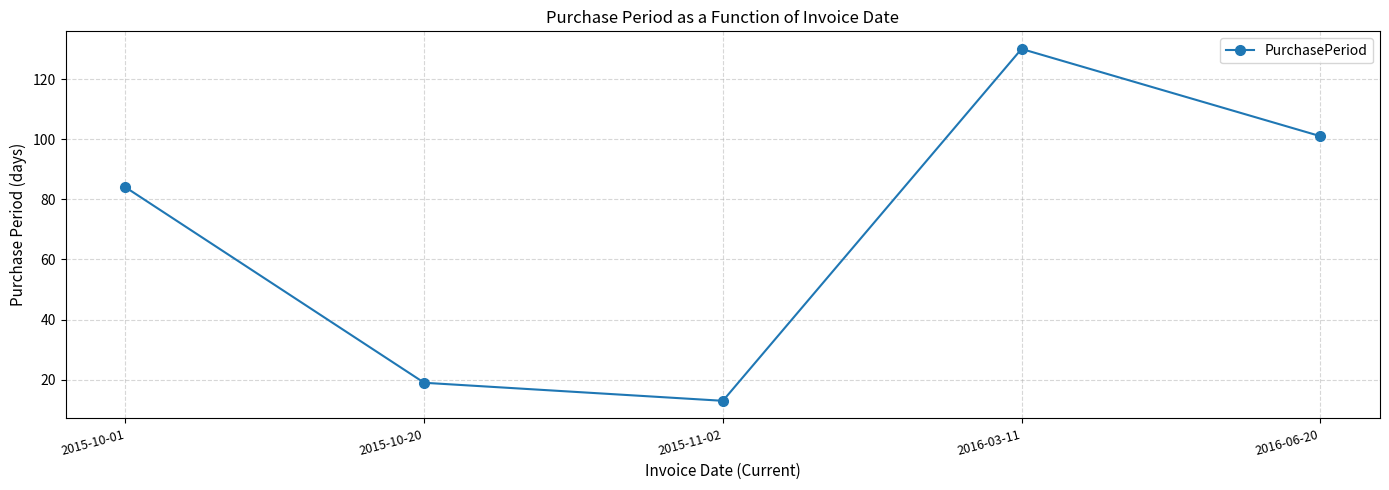

What is the maximum value shown in the chart?

130